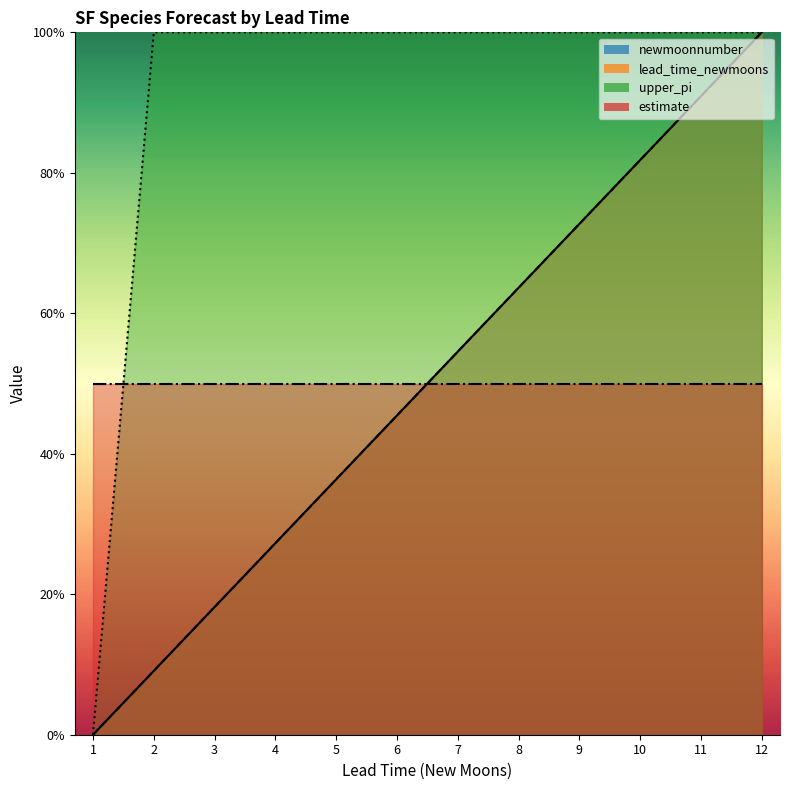

True or false: lead_time_newmoons and newmoonnumber cross at least once.

False